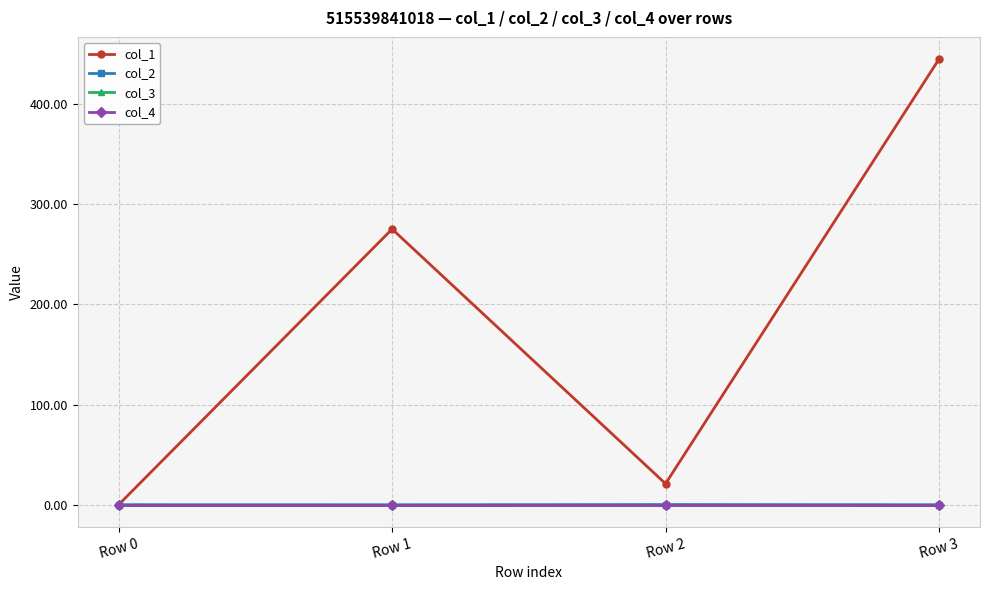

Reading left to right, extract all data points from this chart.

col_1: 0.0	275.2	21.0	444.8
col_2: 0.0	-0.1	0.1	-0.0
col_3: 0.0	0.0	0.0	0.0
col_4: 0.0	0.0	0.0	0.0